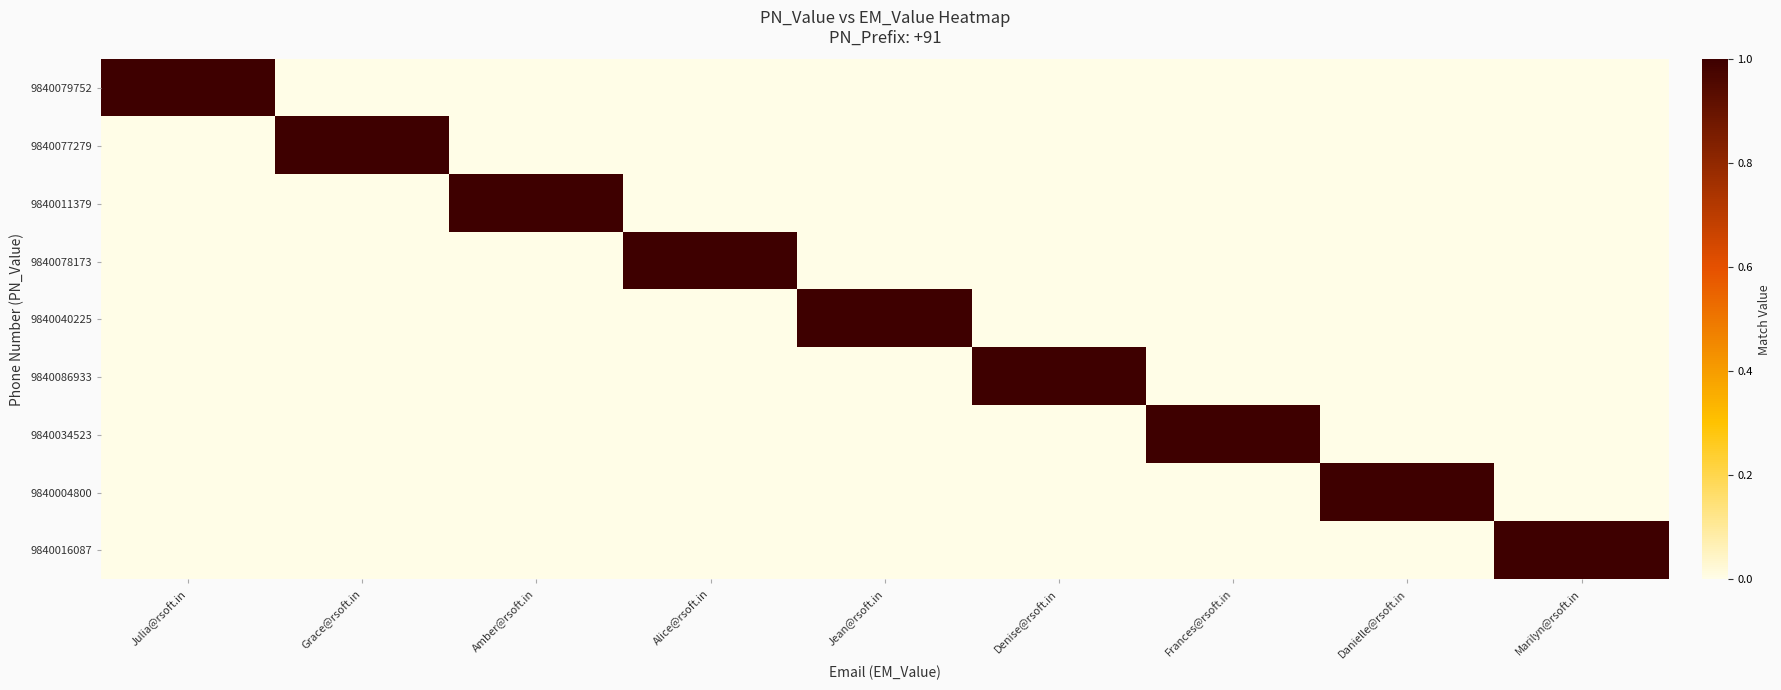

Between Julia@rsoft.in and Danielle@rsoft.in, which series saw the biggest shift?

9840079752